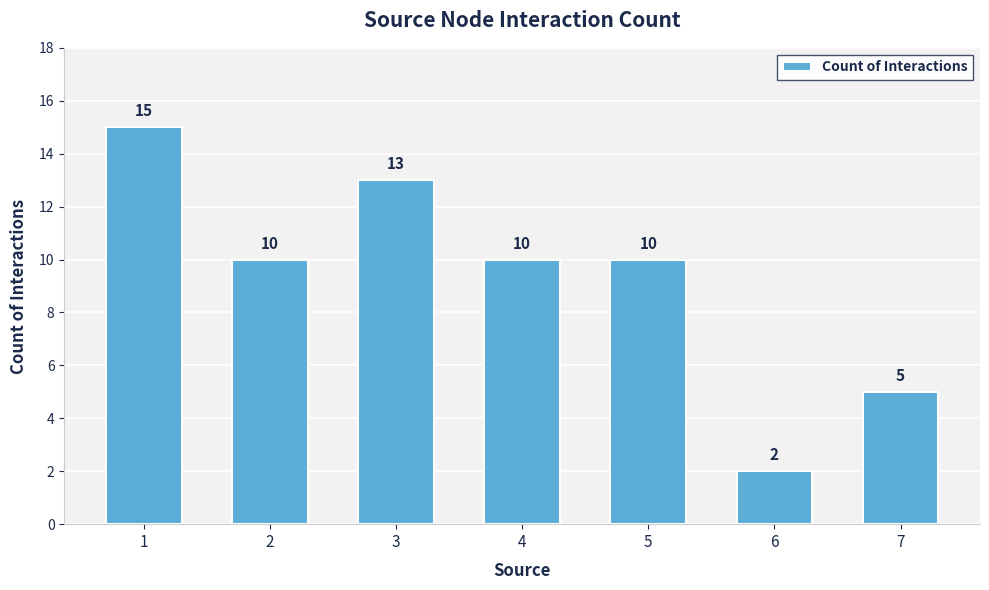

True or false: the data shows 16 at 2.

False